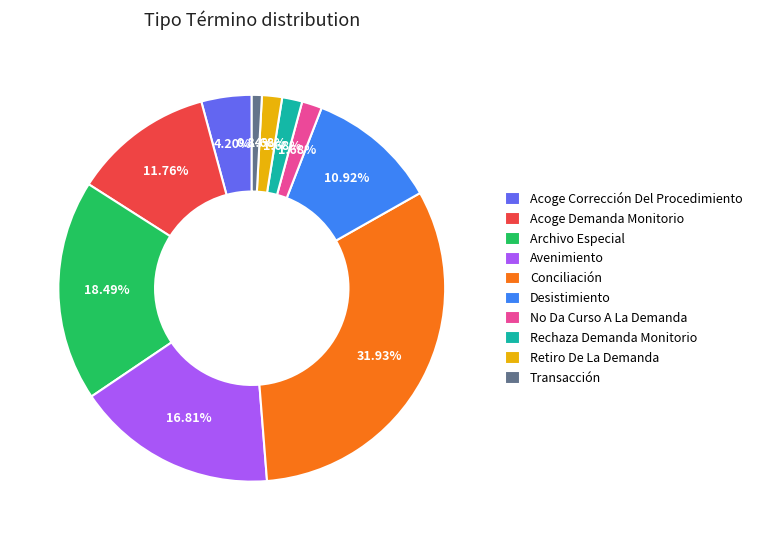

Which slice is the smallest?

Transacción